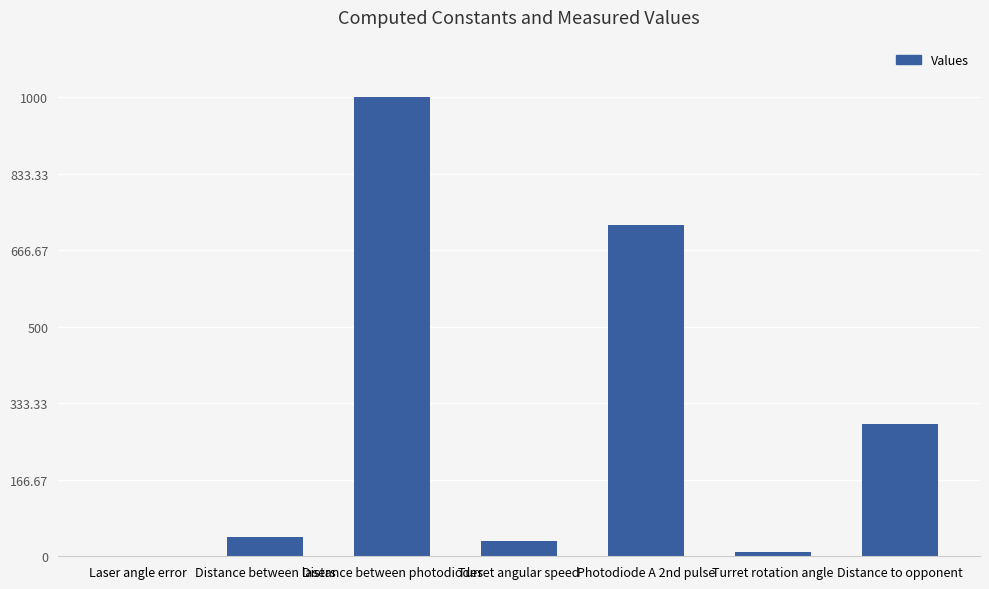

Reading left to right, list all the values displayed in this chart.

0.2	42.0	1000.0	33.0	722.0	8.6	287.4